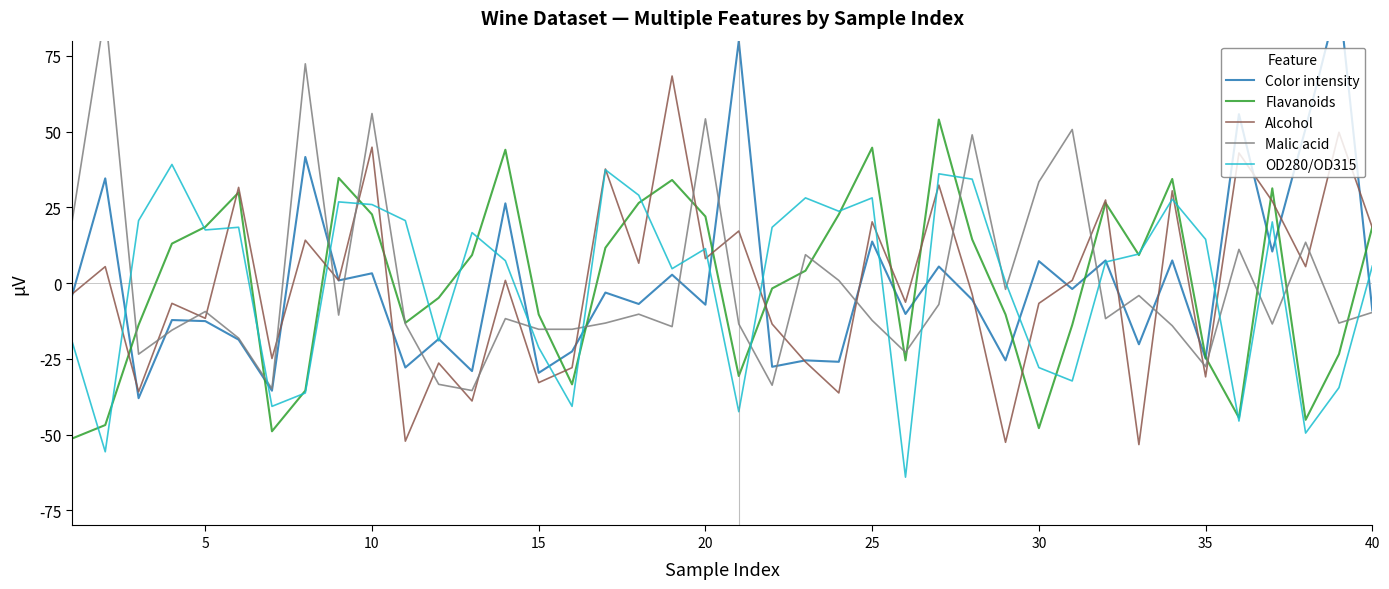

What is the difference between the second highest and second lowest values in the Color intensity series?

115.4